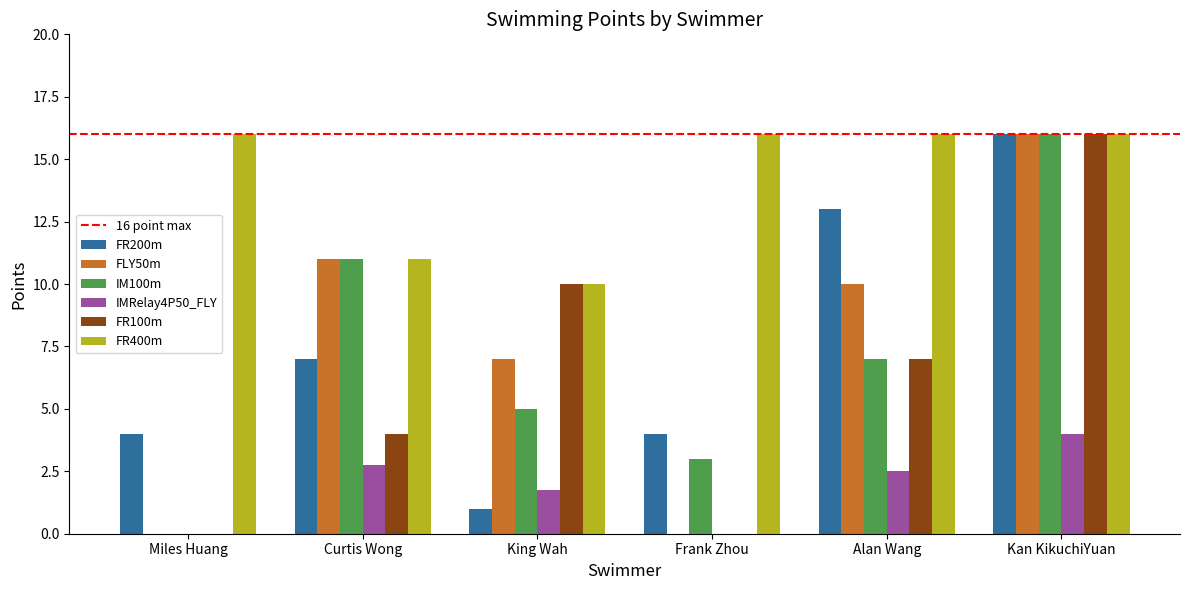

How many groups of bars are there?

6